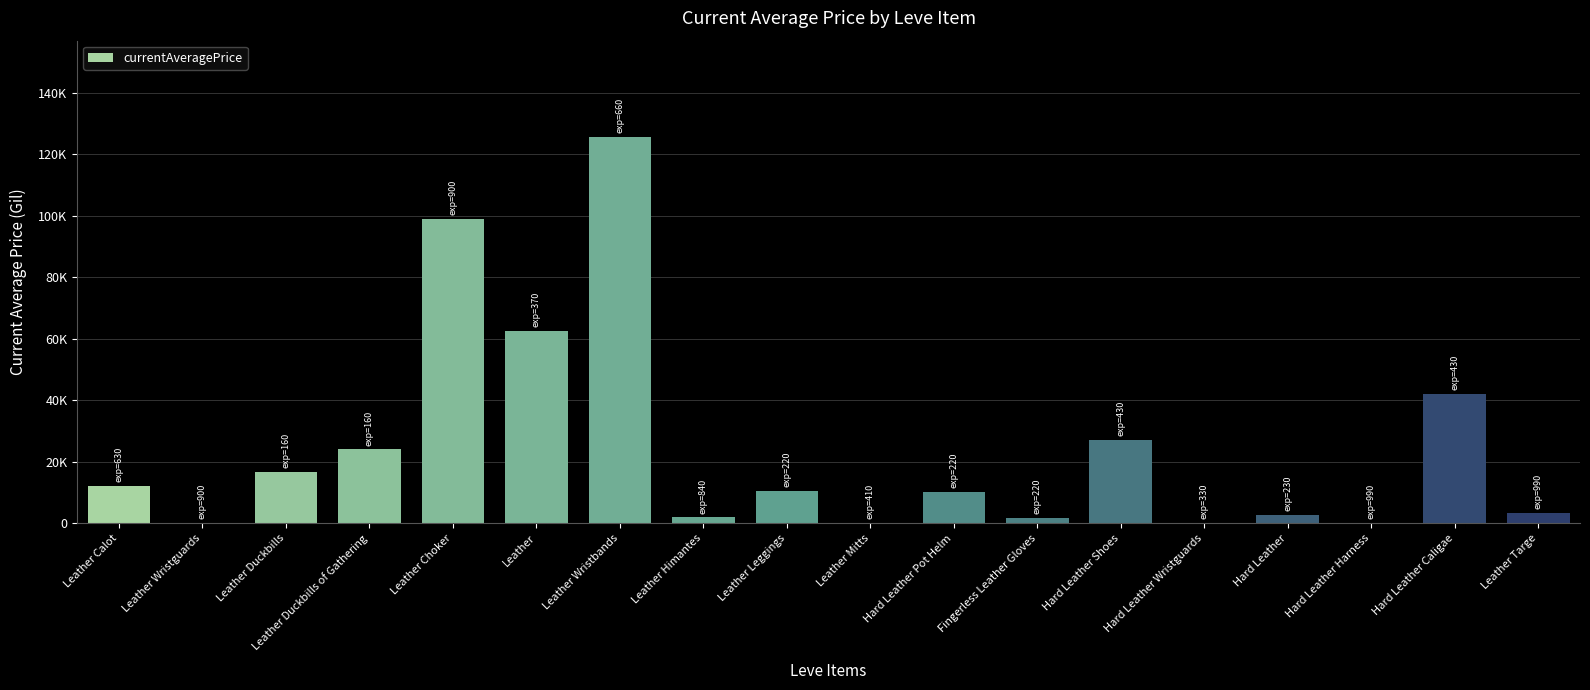

List the labels in order of value, largest first.

Leather Wristbands, Leather Choker, Leather, Hard Leather Caligae, Hard Leather Shoes, Leather Duckbills of Gathering, Leather Duckbills, Leather Calot, Leather Leggings, Hard Leather Pot Helm, Leather Targe, Hard Leather, Leather Himantes, Fingerless Leather Gloves, Leather Wristguards, Leather Mitts, Hard Leather Wristguards, Hard Leather Harness